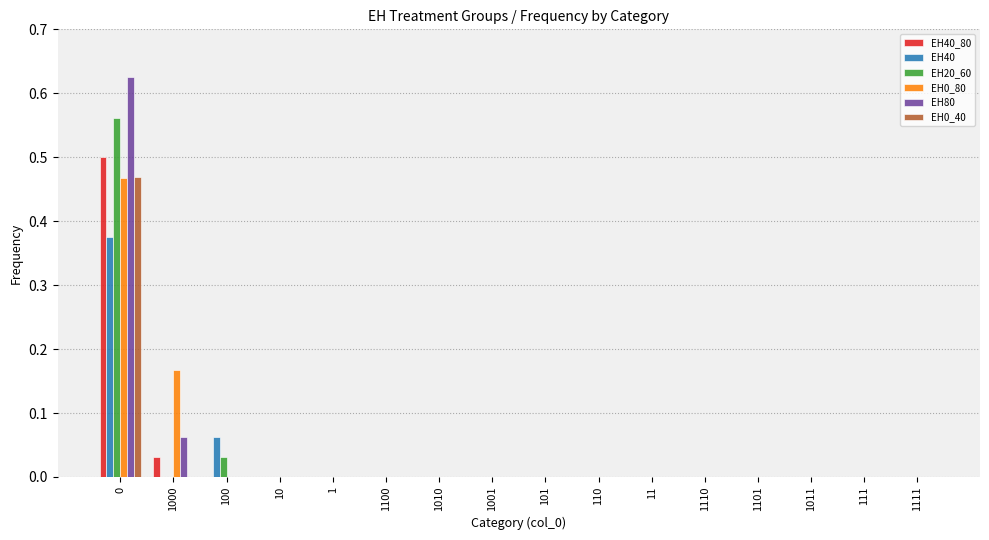

What is the total value across all series at 0?

3.0